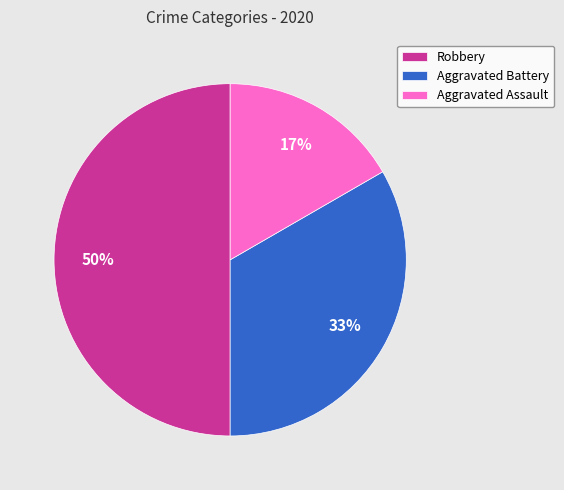

Which slice is the largest?

Robbery